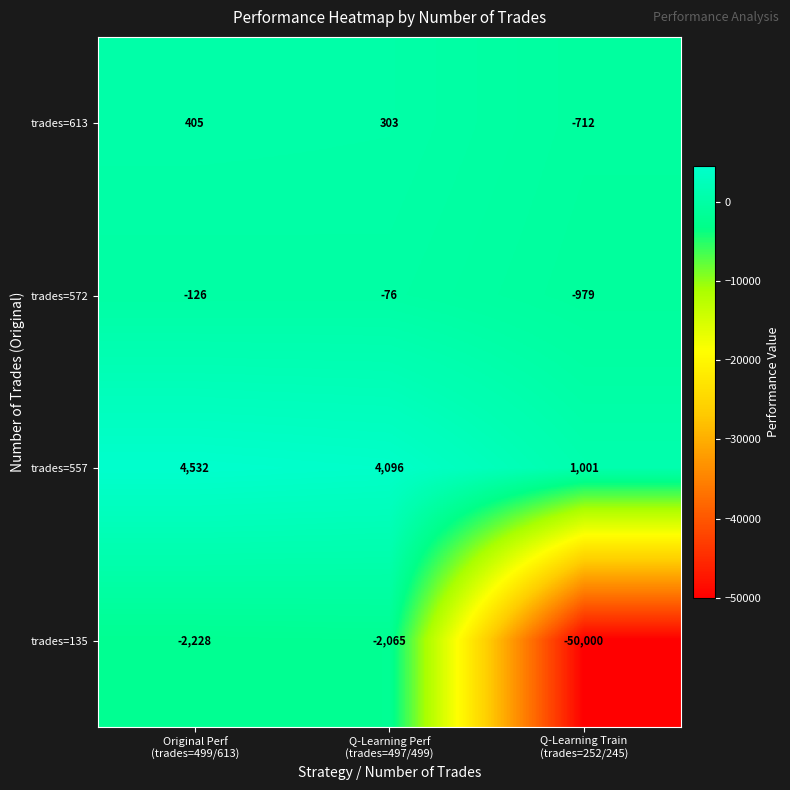

Rank the series by their maximum value, from highest to lowest.

trades=557, trades=613, trades=572, trades=135